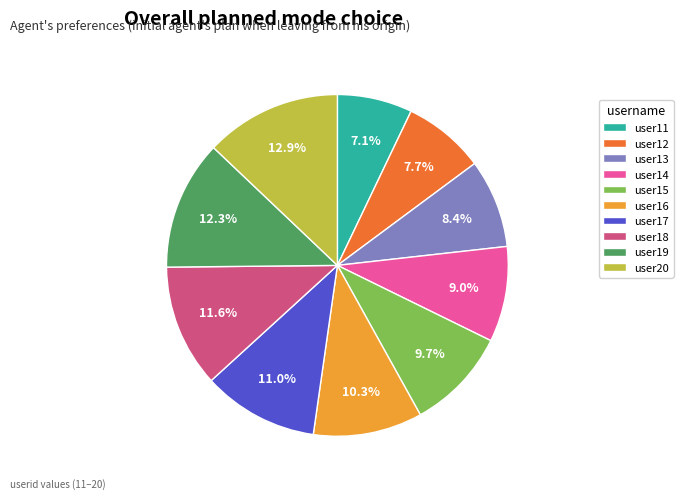

What is the largest slice in the pie chart?

user20